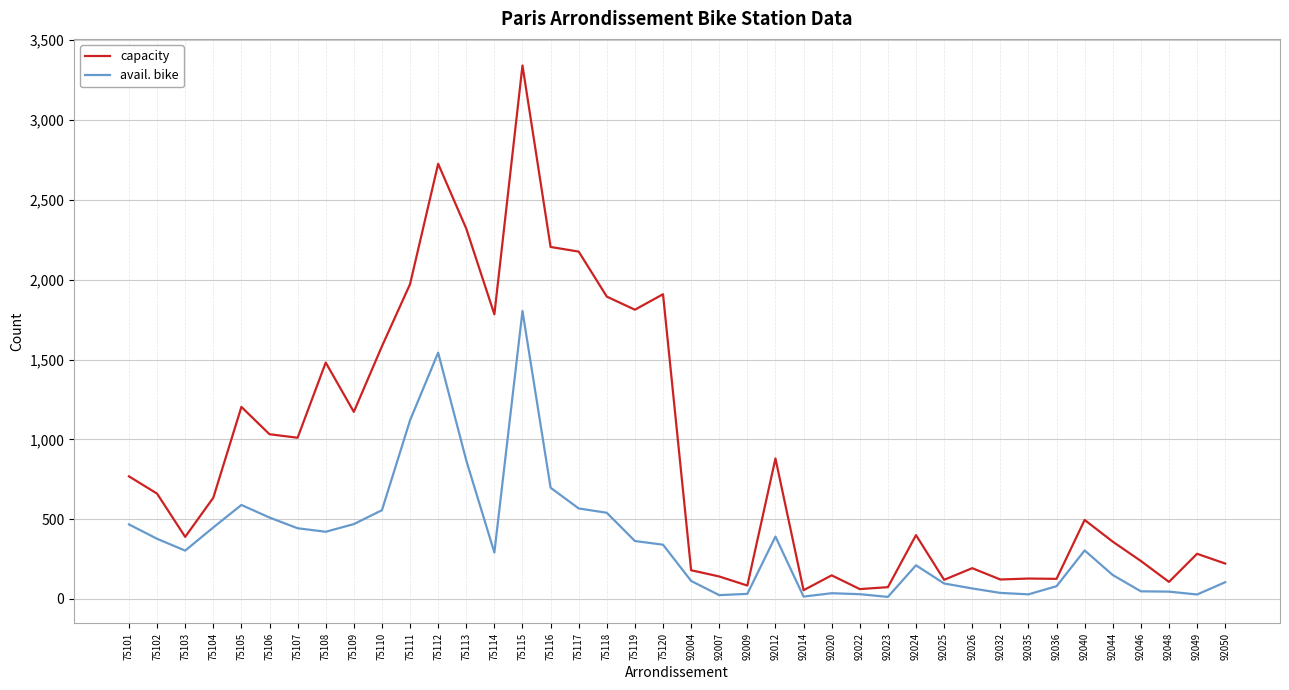

Where is avail. bike nearest to the value 908?

75113